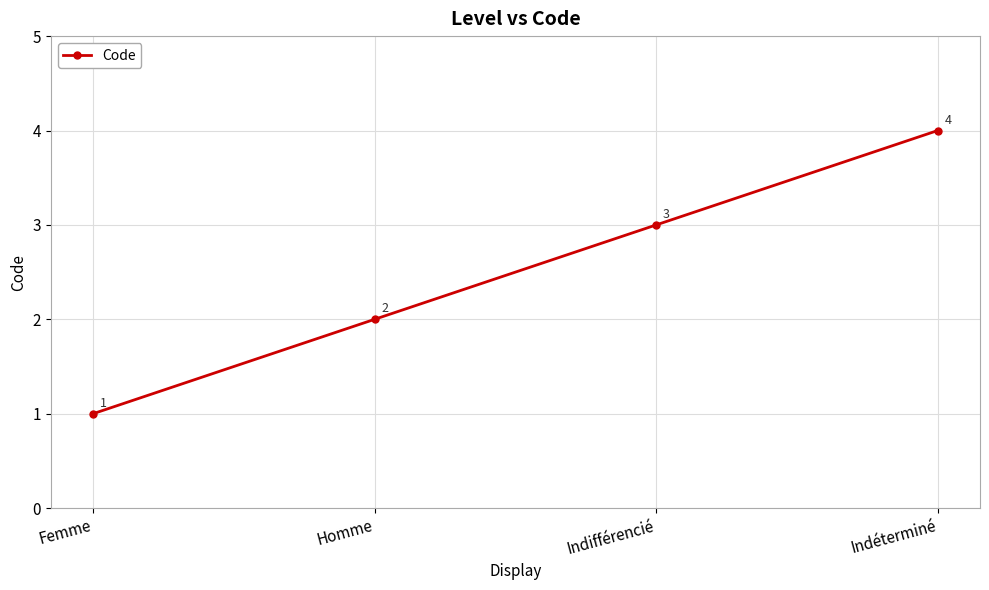

The chart shows a value of 3 at Indifférencié. True or false?

True